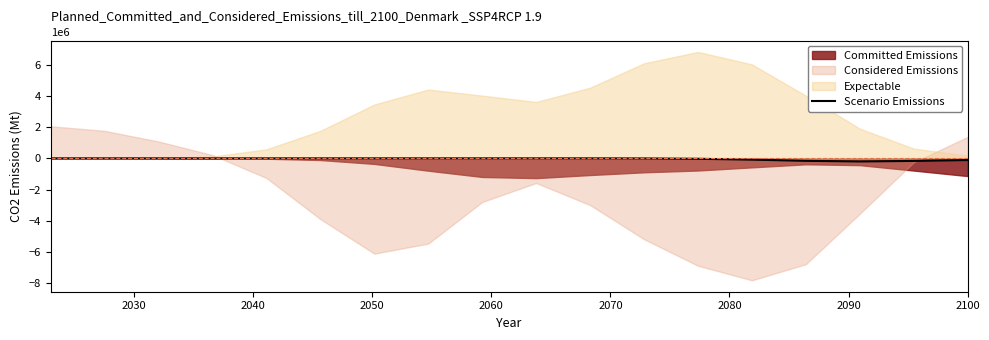

What is the difference between the maximum and minimum values?

196961.7